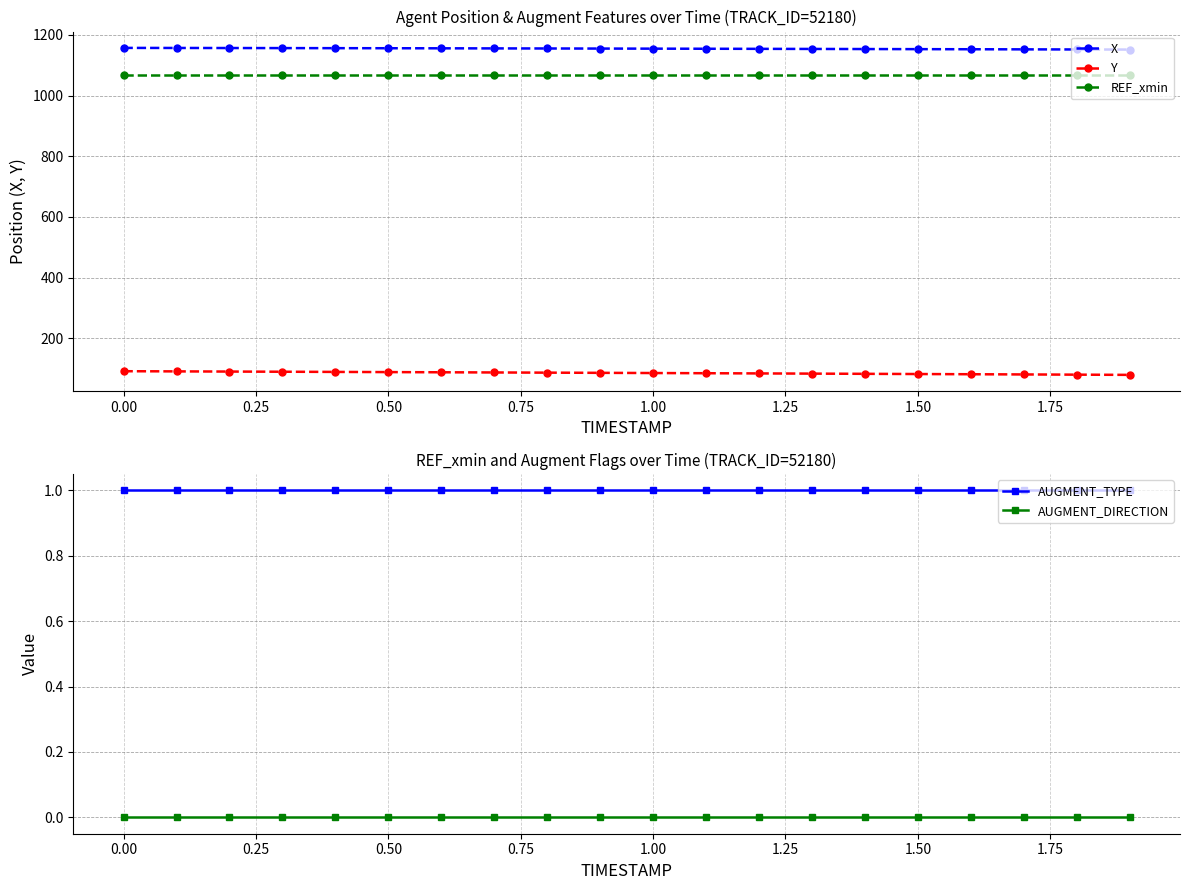

True or false: X and AUGMENT_DIRECTION intersect in this chart.

False